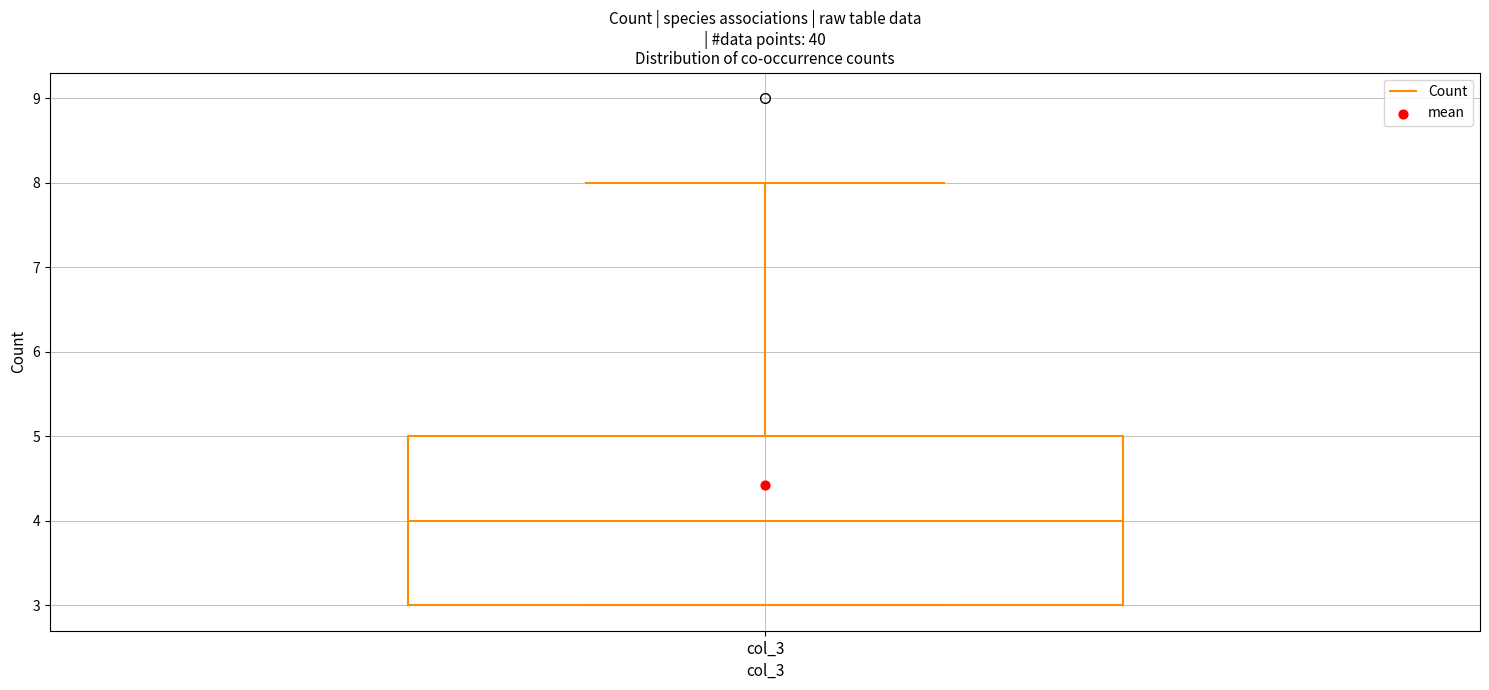

Where is the upper edge of the box for col_3 on the y-axis? The values are not printed on the chart, so give them approximately, as read against the axis.

5